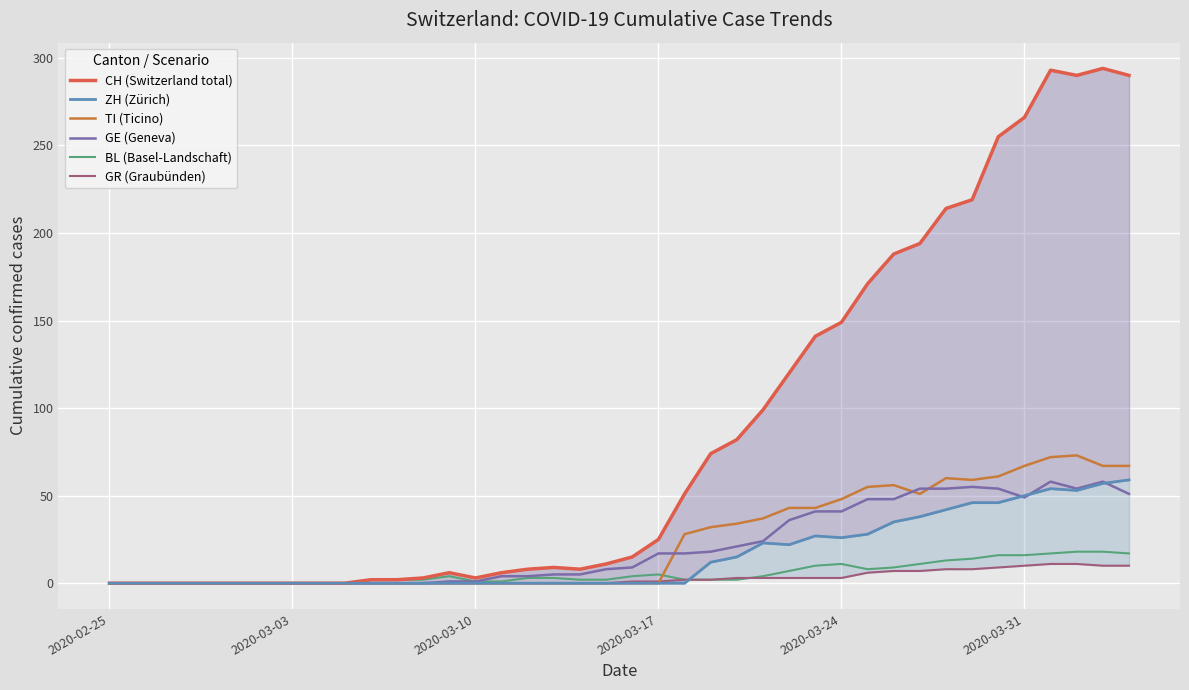

The value of TI (Ticino) at 2020-03-17 is 0. True or false?

True